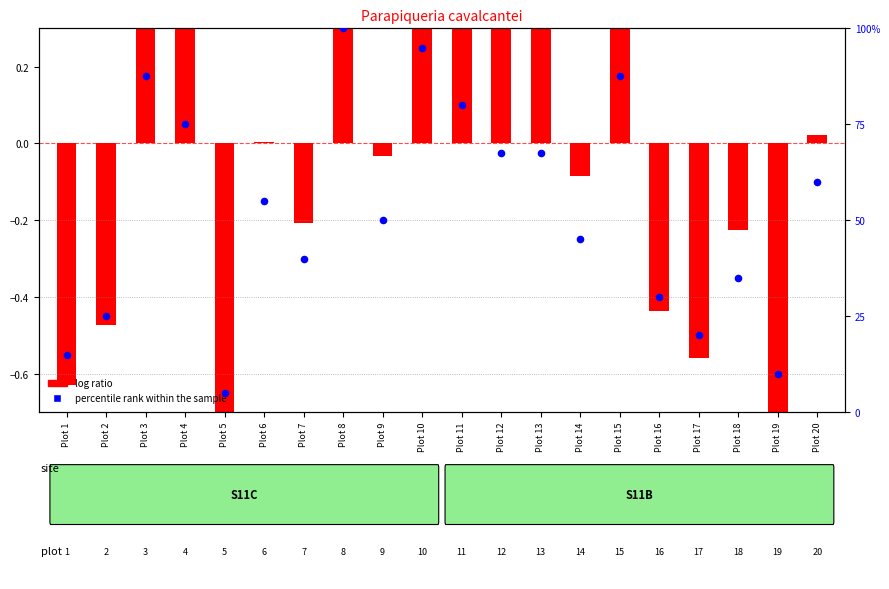

What is the change in value from Plot 2 to Plot 6?

+30.0